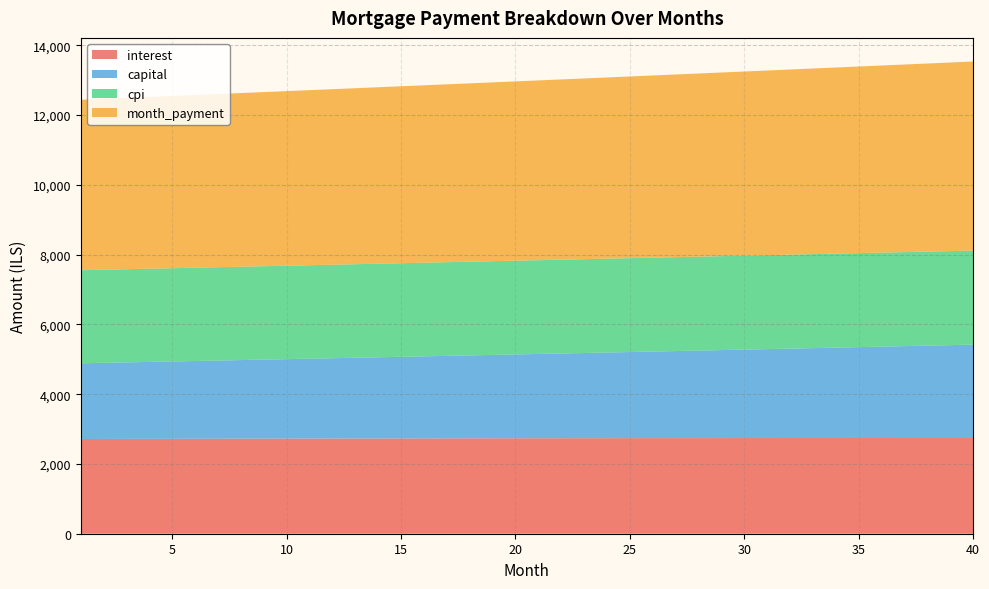

Reading left to right, transcribe all the data shown in this chart.

interest: 1=2715.6	2=2716.9	3=2718.2	4=2719.5	5=2720.8	6=2722.0	7=2723.2	8=2724.4	9=2725.5	10=2726.7	11=2727.7	12=2728.8	13=2729.8	14=2730.8	15=2731.8	16=2732.7	17=2733.6	18=2734.5	19=2735.3	20=2736.1	21=2736.9	22=2737.6	23=2738.3	24=2739.0	25=2739.6	26=2740.2	27=2740.8	28=2741.3	29=2741.8	30=2742.3	31=2742.7	32=2743.1	33=2743.4	34=2743.8	35=2744.0	36=2744.3	37=2744.5	38=2744.6	39=2744.8	40=2744.9
capital: 1=2170.6	2=2182.3	3=2194.0	4=2205.8	5=2217.7	6=2229.7	7=2241.7	8=2253.7	9=2265.8	10=2278.0	11=2290.3	12=2302.6	13=2315.0	14=2327.5	15=2340.0	16=2352.6	17=2365.3	18=2378.0	19=2390.8	20=2403.7	21=2416.6	22=2429.6	23=2442.7	24=2455.8	25=2469.0	26=2482.3	27=2495.7	28=2509.1	29=2522.6	30=2536.2	31=2549.9	32=2563.6	33=2577.4	34=2591.2	35=2605.2	36=2619.2	37=2633.3	38=2647.5	39=2661.7	40=2676.1
cpi: 1=2668.0	2=2669.3	3=2670.6	4=2671.8	5=2673.0	6=2674.2	7=2675.3	8=2676.5	9=2677.6	10=2678.6	11=2679.7	12=2680.7	13=2681.6	14=2682.6	15=2683.5	16=2684.4	17=2685.2	18=2686.1	19=2686.8	20=2687.6	21=2688.3	22=2689.0	23=2689.7	24=2690.3	25=2690.9	26=2691.4	27=2691.9	28=2692.4	29=2692.9	30=2693.3	31=2693.7	32=2694.0	33=2694.3	34=2694.6	35=2694.9	36=2695.1	37=2695.2	38=2695.4	39=2695.4	40=2695.5
month_payment: 1=4886.2	2=4899.2	3=4912.2	4=4925.4	5=4938.5	6=4951.6	7=4964.9	8=4978.1	9=4991.4	10=5004.7	11=5018.0	12=5031.4	13=5044.8	14=5058.3	15=5071.8	16=5085.3	17=5098.9	18=5112.4	19=5126.1	20=5139.8	21=5153.5	22=5167.2	23=5181.0	24=5194.8	25=5208.6	26=5222.5	27=5236.5	28=5250.4	29=5264.4	30=5278.5	31=5292.6	32=5306.7	33=5320.8	34=5335.0	35=5349.2	36=5363.5	37=5377.8	38=5392.1	39=5406.5	40=5420.9